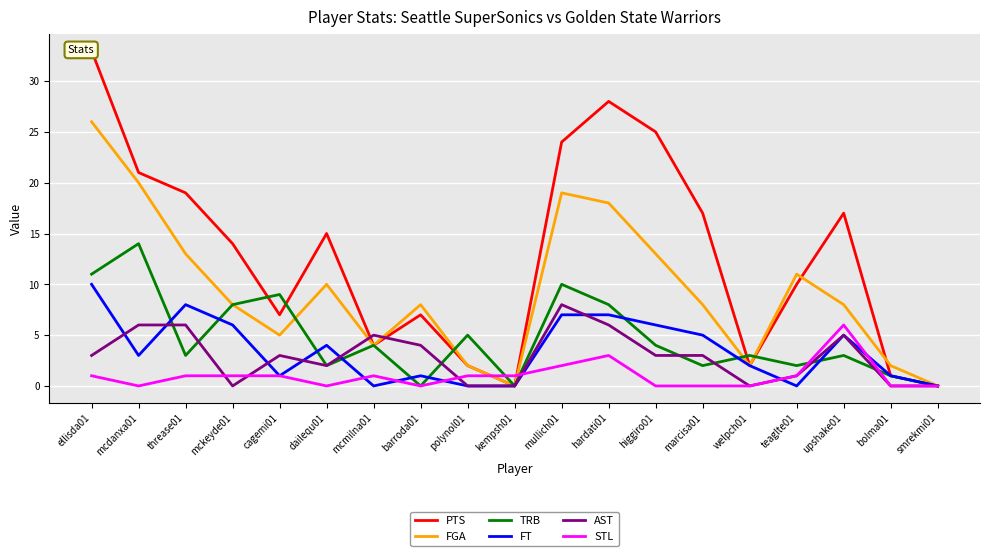

What is the average value of the FGA series?

9